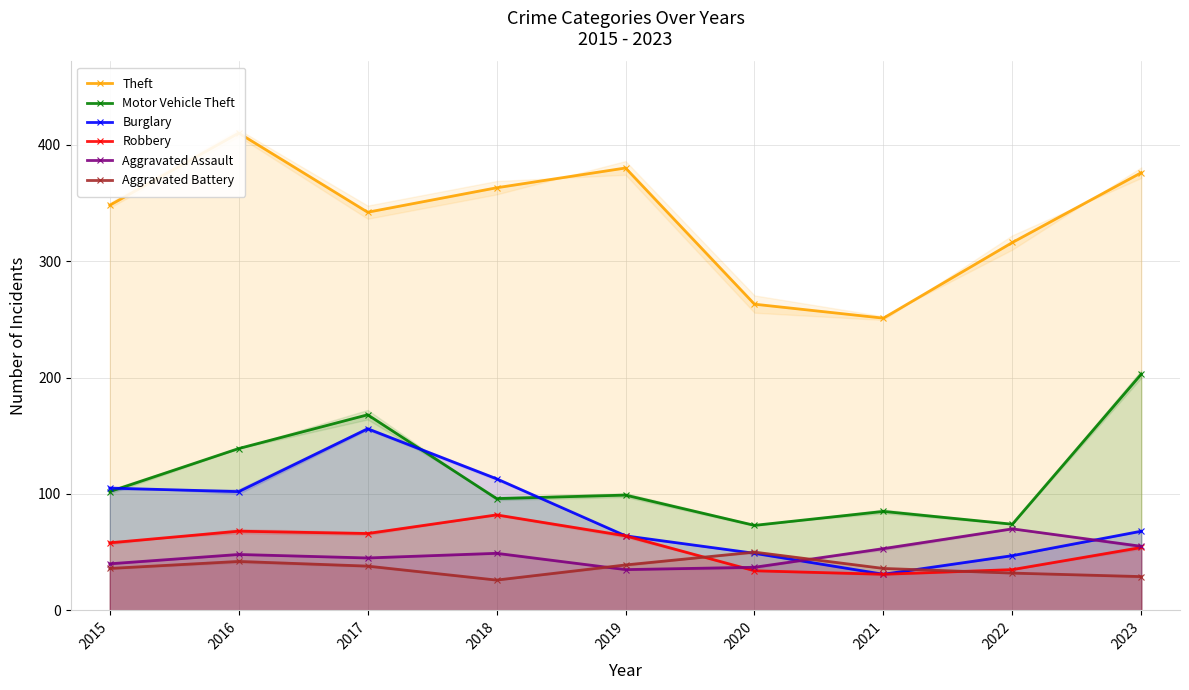

True or false: Theft and Aggravated Assault cross at least once.

False